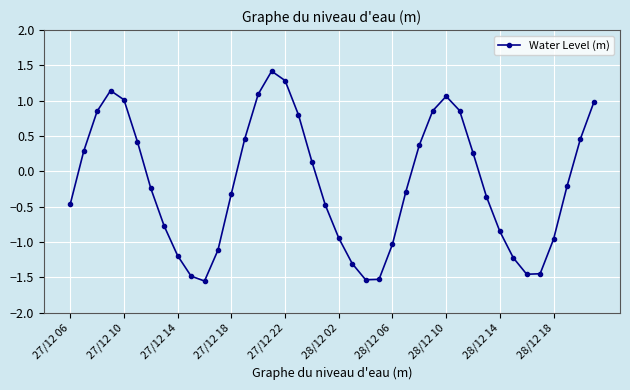

What is the sum of all values?

-6.9